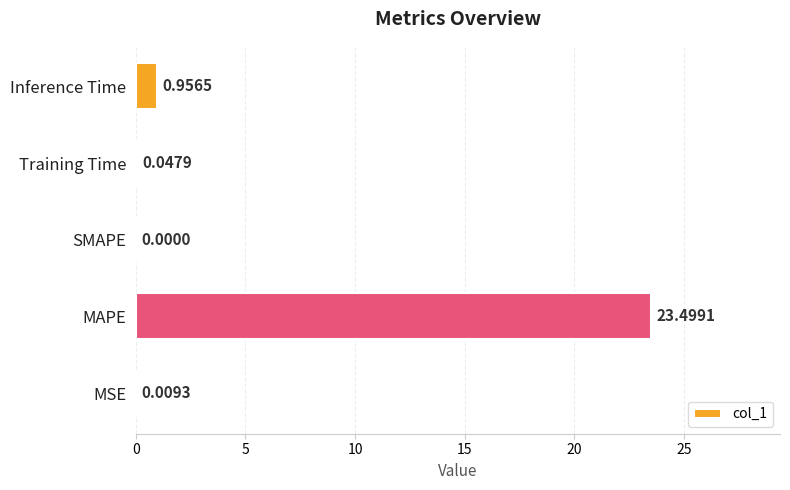

Which has a higher value, Training Time or Inference Time?

Inference Time